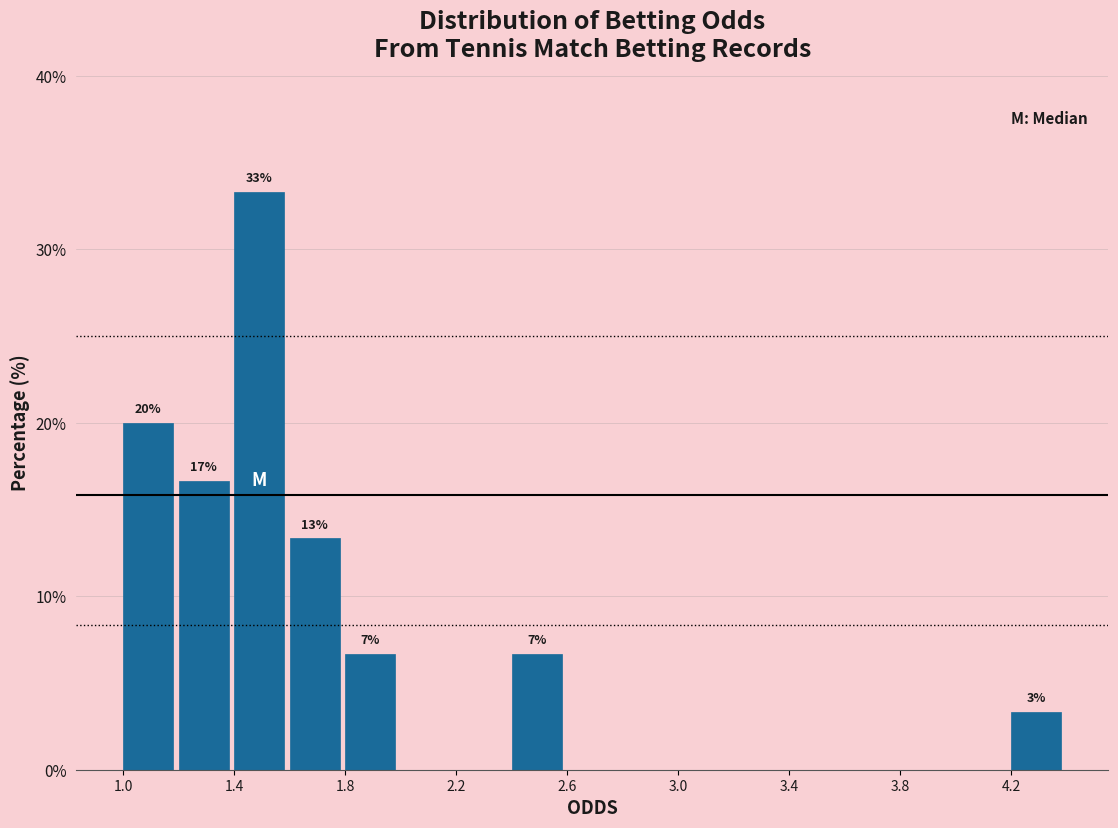

Over which range of the x-axis is the bar tallest?

1.4 to 1.6